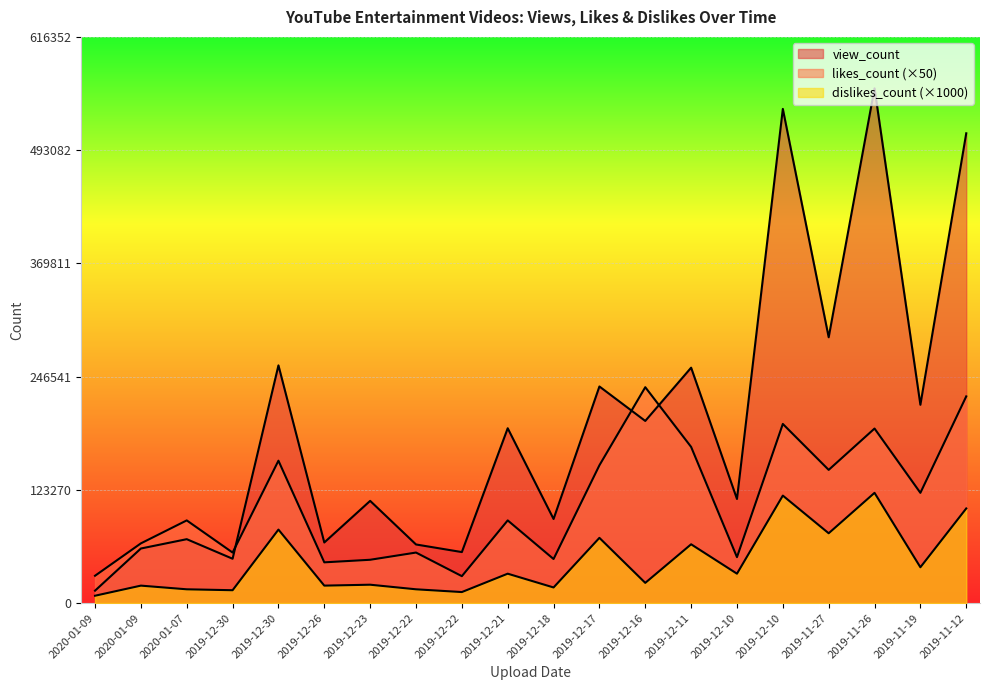

Reading right to left, what are all the values shown in this chart?

view_count: 2019-11-12=511400	2019-11-19=215876	2019-11-26=560320	2019-11-27=289350	2019-12-10=537952	2019-12-10=113302	2019-12-11=256256	2019-12-16=198274	2019-12-17=235784	2019-12-18=91538	2019-12-21=190317	2019-12-22=55520	2019-12-22=63800	2019-12-23=111257	2019-12-26=65956	2019-12-30=258751	2019-12-30=48266	2020-01-07=69557	2020-01-09=59410	2020-01-09=13523
likes_count: 2019-11-12=225000	2019-11-19=120000	2019-11-26=190000	2019-11-27=145000	2019-12-10=195000	2019-12-10=50000	2019-12-11=170000	2019-12-16=235000	2019-12-17=150000	2019-12-18=47950	2019-12-21=90000	2019-12-22=29300	2019-12-22=55000	2019-12-23=47150	2019-12-26=44350	2019-12-30=155000	2019-12-30=55000	2020-01-07=90000	2020-01-09=65000	2020-01-09=29750
dislikes_count: 2019-11-12=103000	2019-11-19=39000	2019-11-26=120000	2019-11-27=76000	2019-12-10=117000	2019-12-10=32000	2019-12-11=64000	2019-12-16=22000	2019-12-17=71000	2019-12-18=17000	2019-12-21=32000	2019-12-22=12000	2019-12-22=15000	2019-12-23=20000	2019-12-26=19000	2019-12-30=80000	2019-12-30=14000	2020-01-07=15000	2020-01-09=19000	2020-01-09=8000